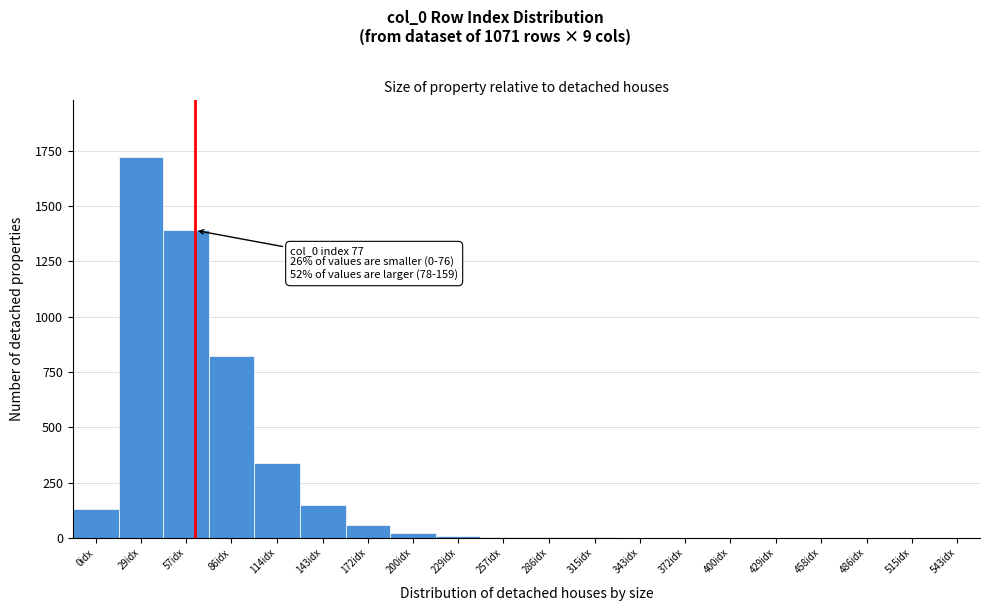

What is the greatest value displayed?

1720